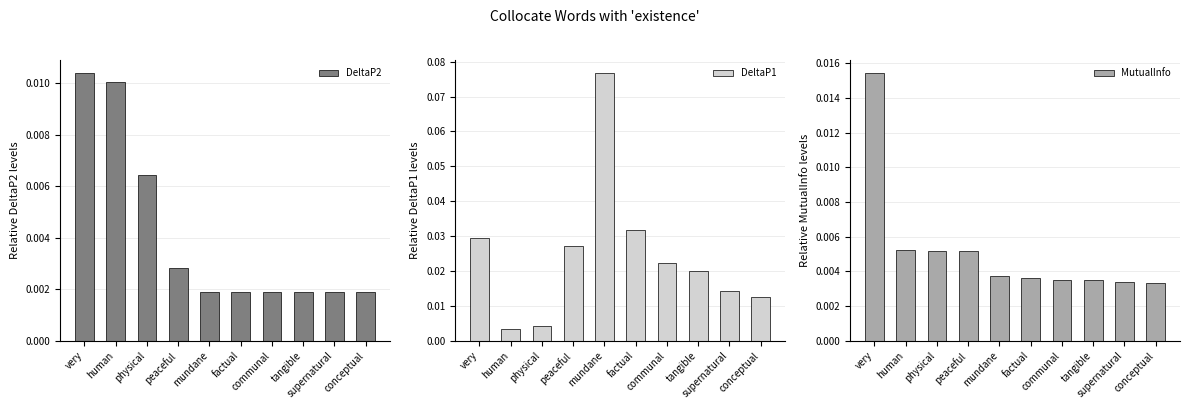

True or false: DeltaP1 has a value of 0.0 at human.

False